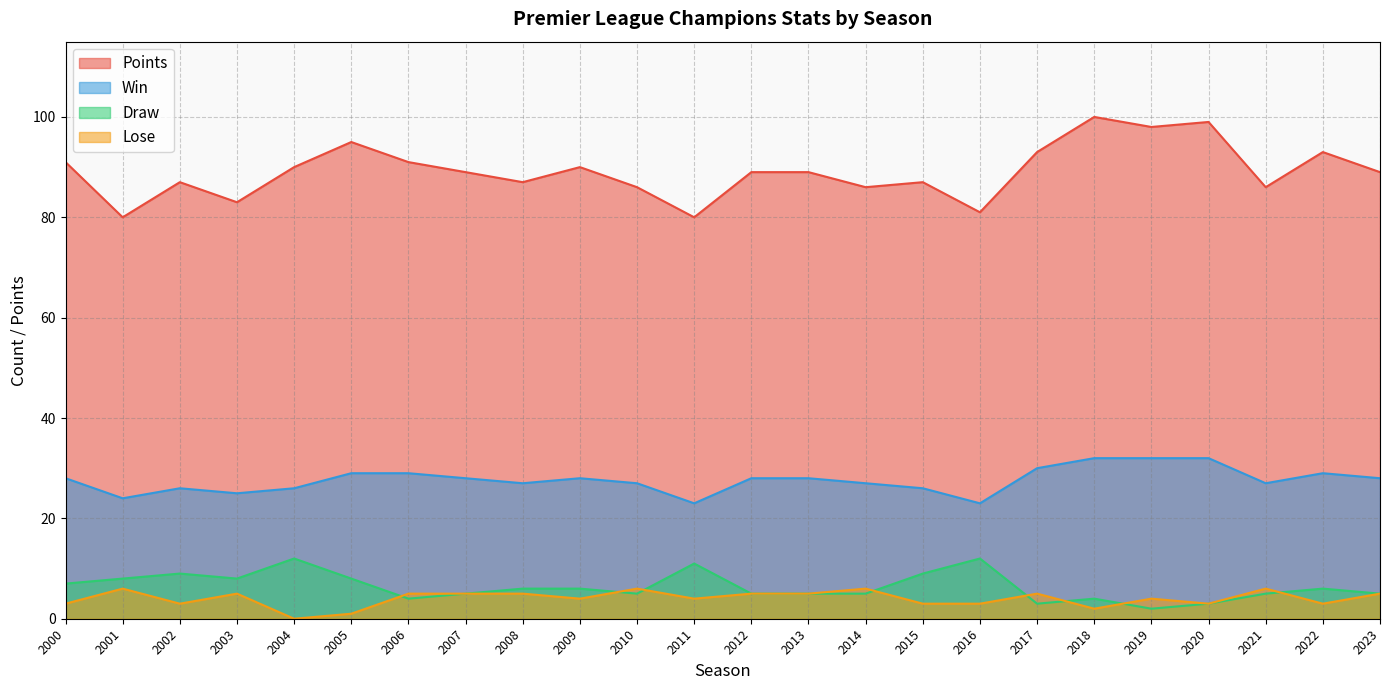

Which category has the lowest value across all series?

2004